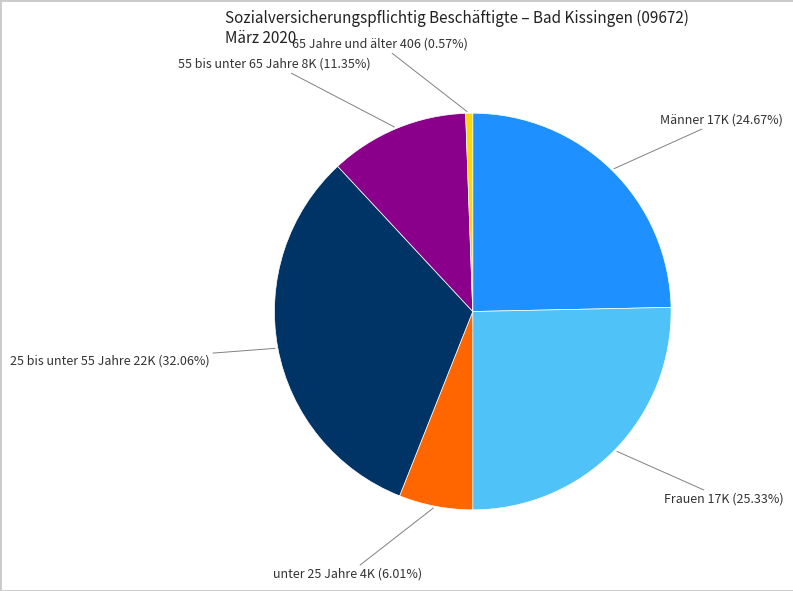

Is there any slice that represents more than half of the pie?

No